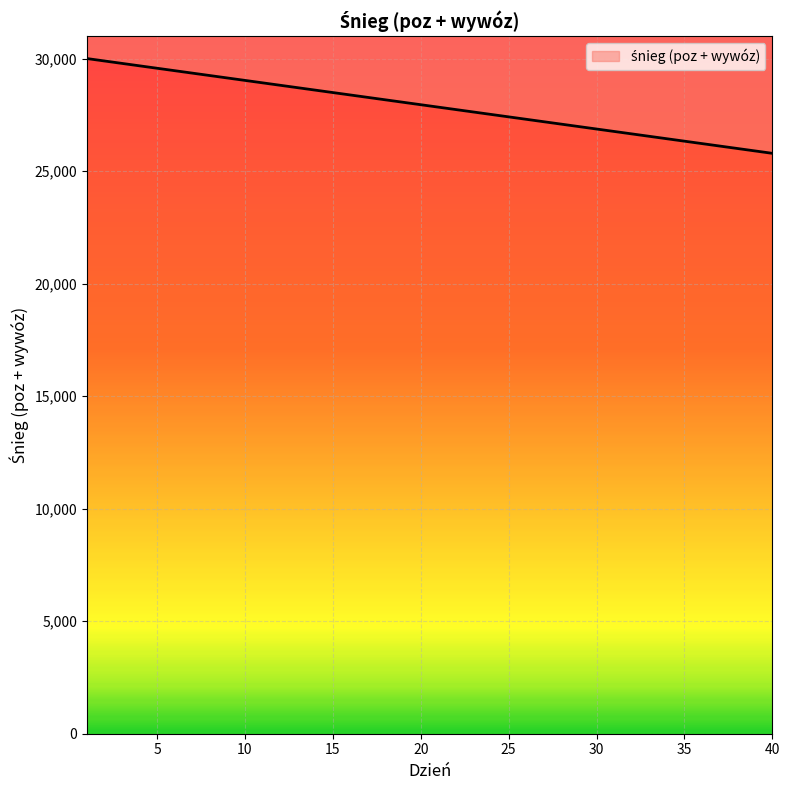

What is the sum of all values?

1115760